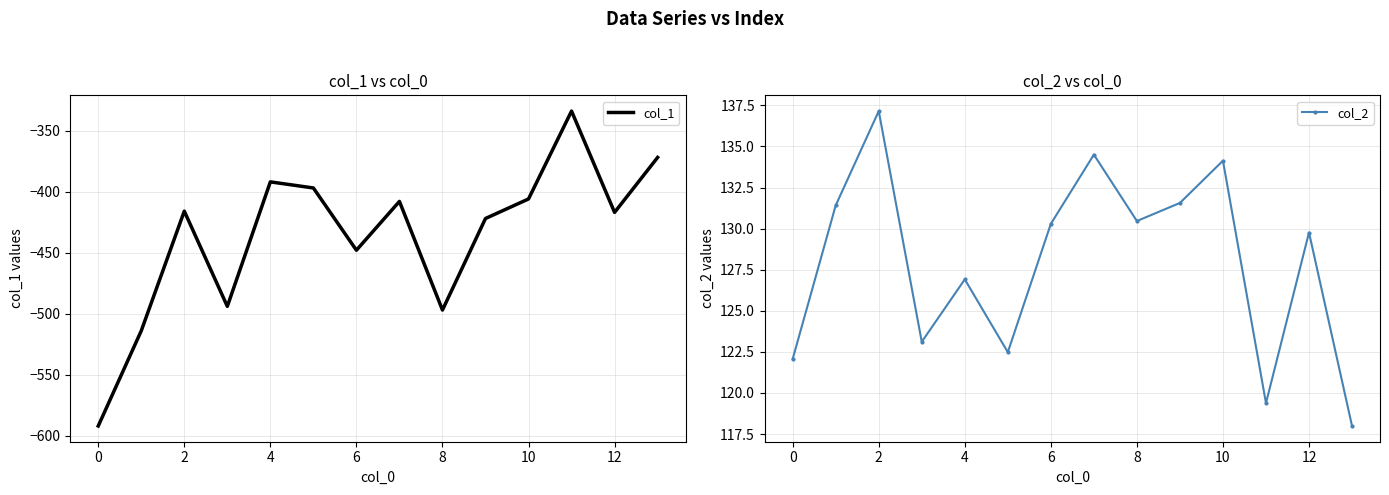

The col_2 series shows 220.3 at 9. True or false?

False